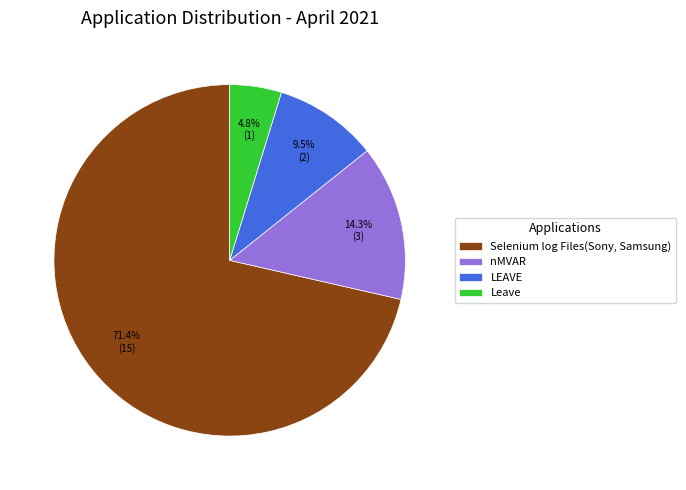

To the nearest percent, what is the difference between the Leave and nMVAR slice percentages?

10%